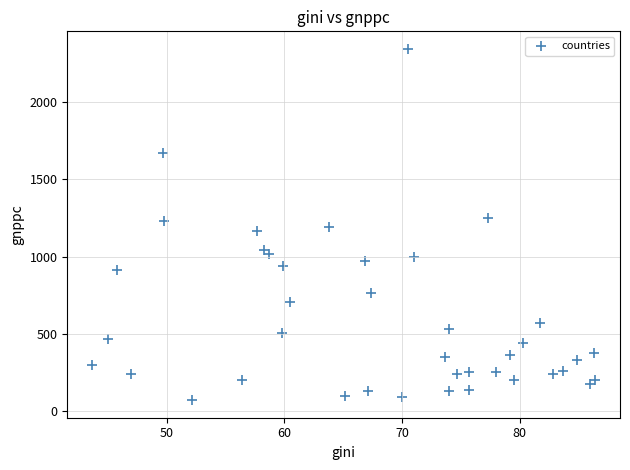

What is the range of Y values (max minus min)?

2271